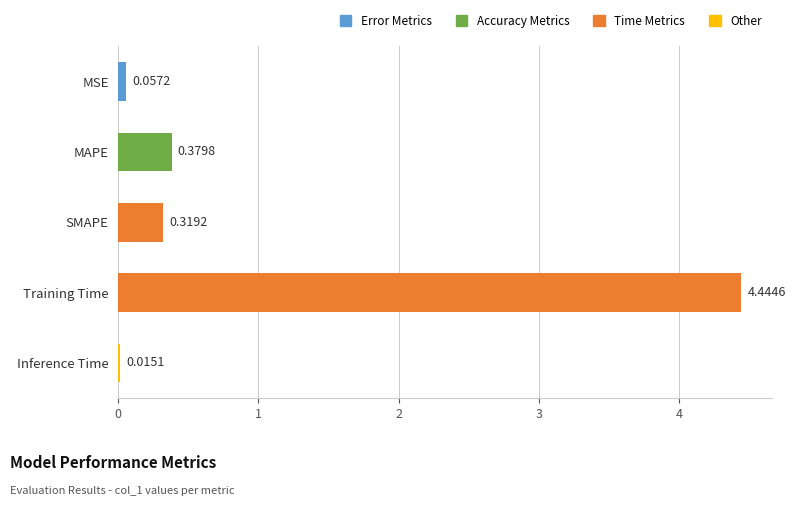

What is the sum of all values?

5.2